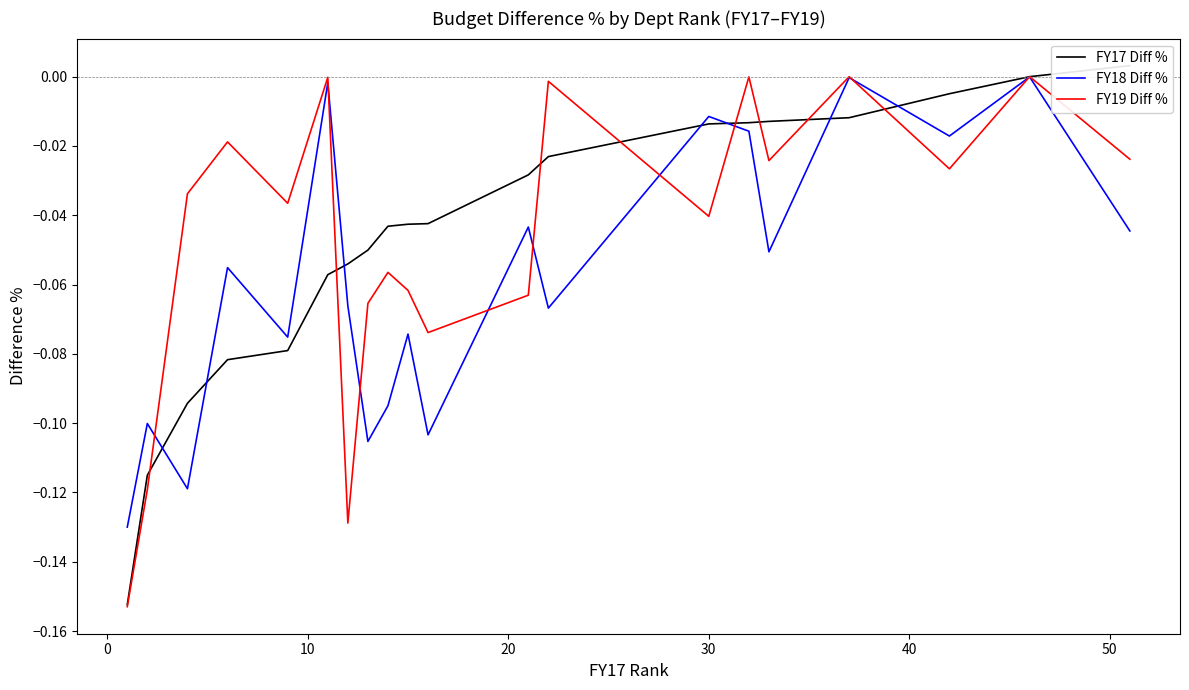

What is the difference between the maximum and minimum values in the FY19 Diff % series?

0.2